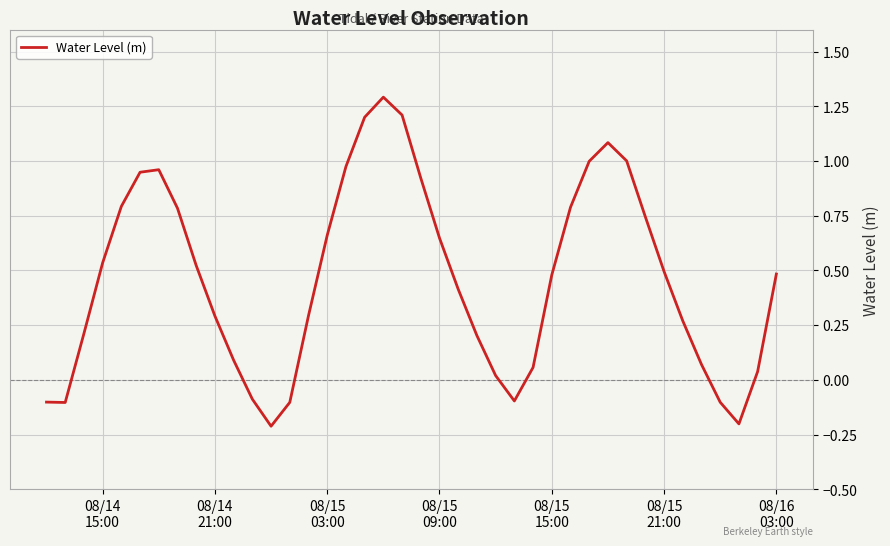

What is the greatest value displayed?

1.3